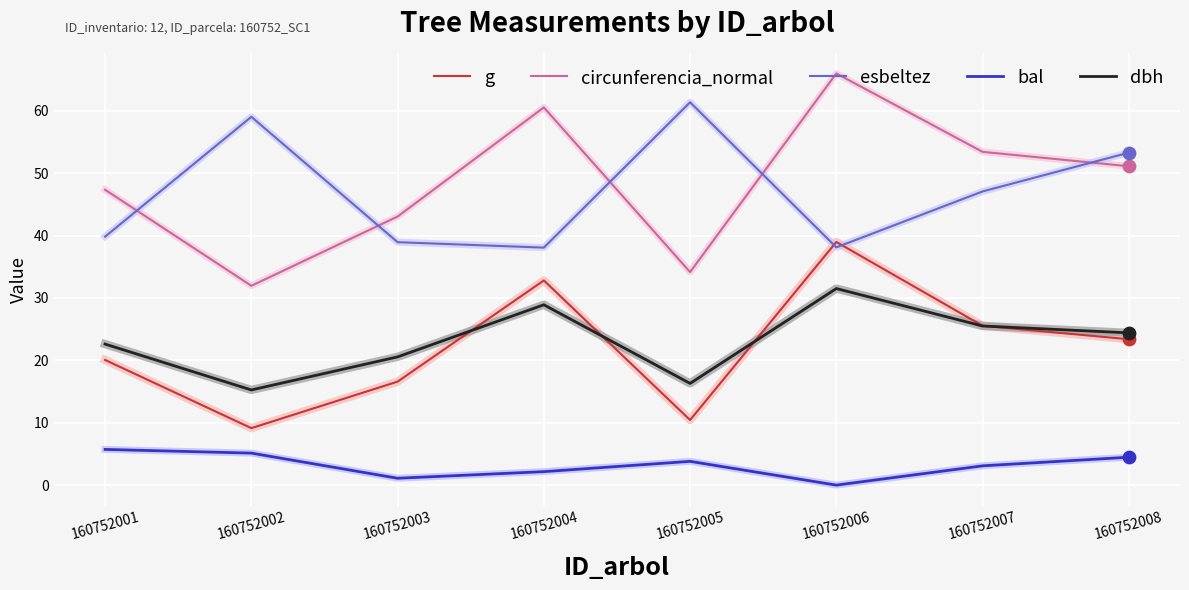

At which category is the sum across all series the highest?

160752006